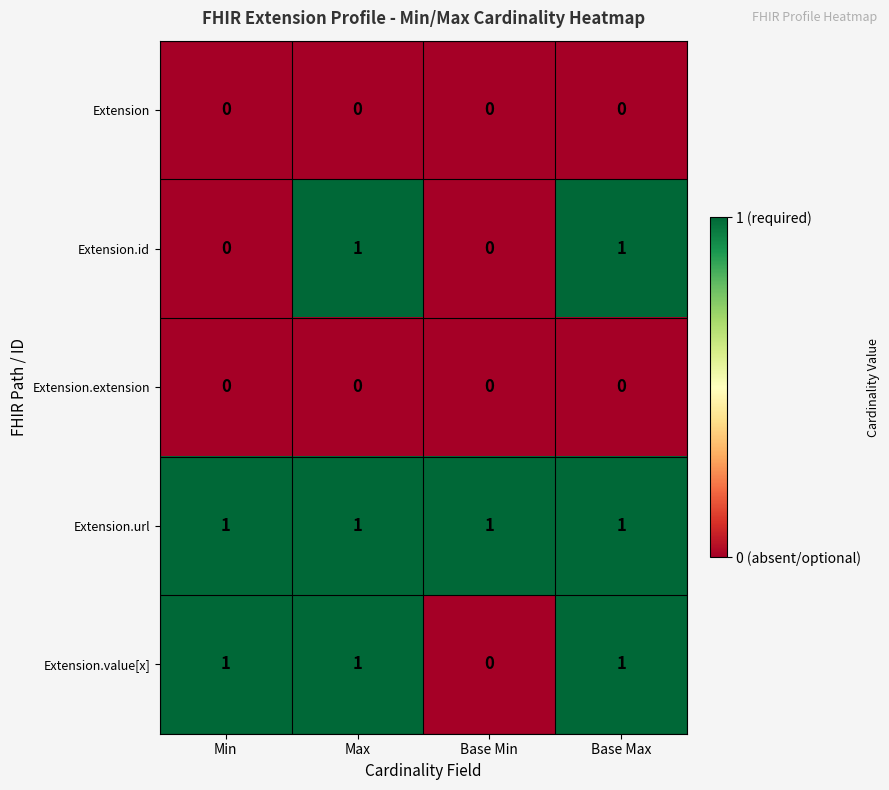

The Extension.extension series shows 0 at Min. True or false?

True